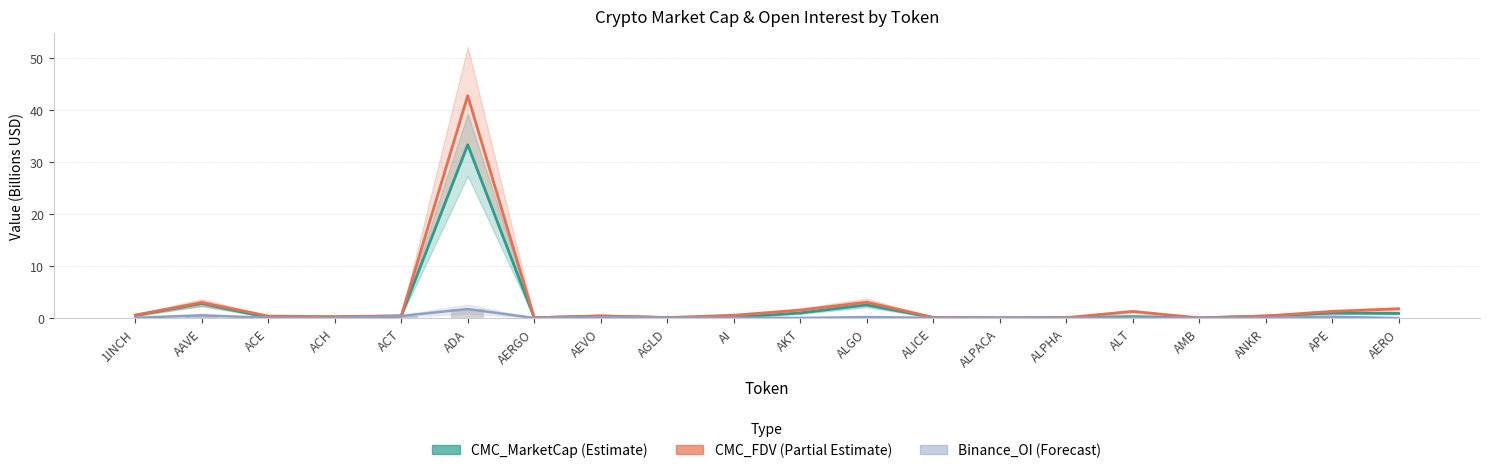

What is the total value across all series at ACH?

0.6